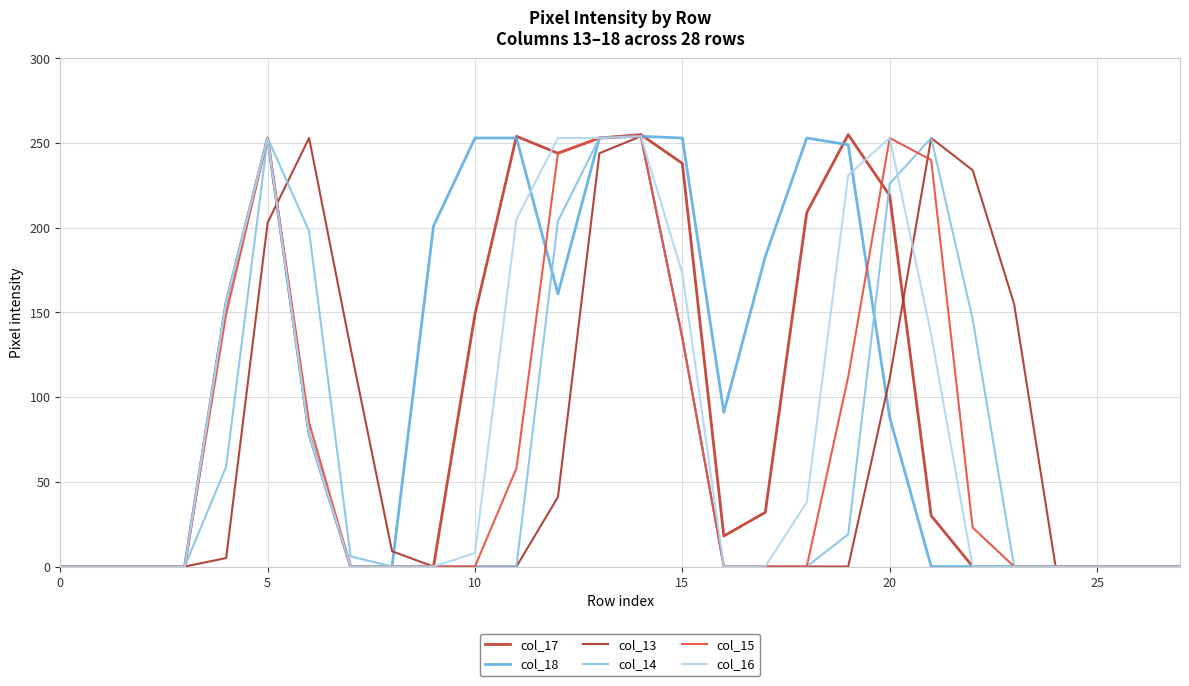

Reading right to left, extract all data points from this chart.

col_17: 0	0	0	0	0	0	30	219	255	209	32	18	238	255	253	244	254	149	0	0	0	78	253	156	0	0	0	0
col_18: 0	0	0	0	0	0	0	88	249	253	183	91	253	254	253	161	253	253	201	0	0	78	253	156	0	0	0	0
col_13: 0	0	0	0	155	234	253	111	0	0	0	0	135	254	244	41	0	0	0	9	129	253	203	5	0	0	0	0
col_14: 0	0	0	0	0	146	253	226	19	0	0	0	135	254	253	204	0	0	0	0	6	198	253	59	0	0	0	0
col_15: 0	0	0	0	0	23	240	253	112	0	0	0	135	254	253	244	58	0	0	0	0	85	253	149	0	0	0	0
col_16: 0	0	0	0	0	0	137	253	231	38	0	0	173	254	253	253	205	8	0	0	0	78	253	156	0	0	0	0